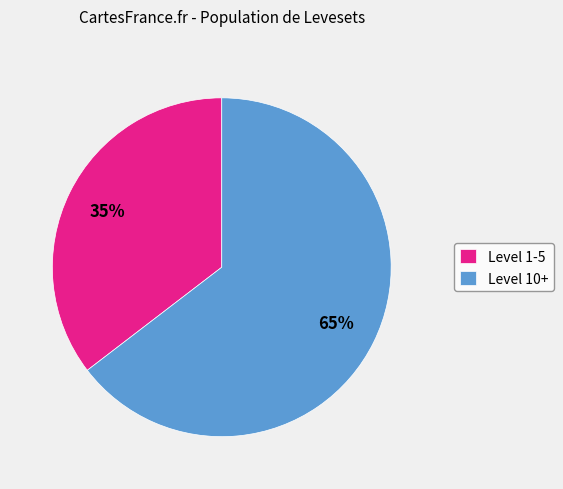

Which slice is the smallest?

Level 1-5